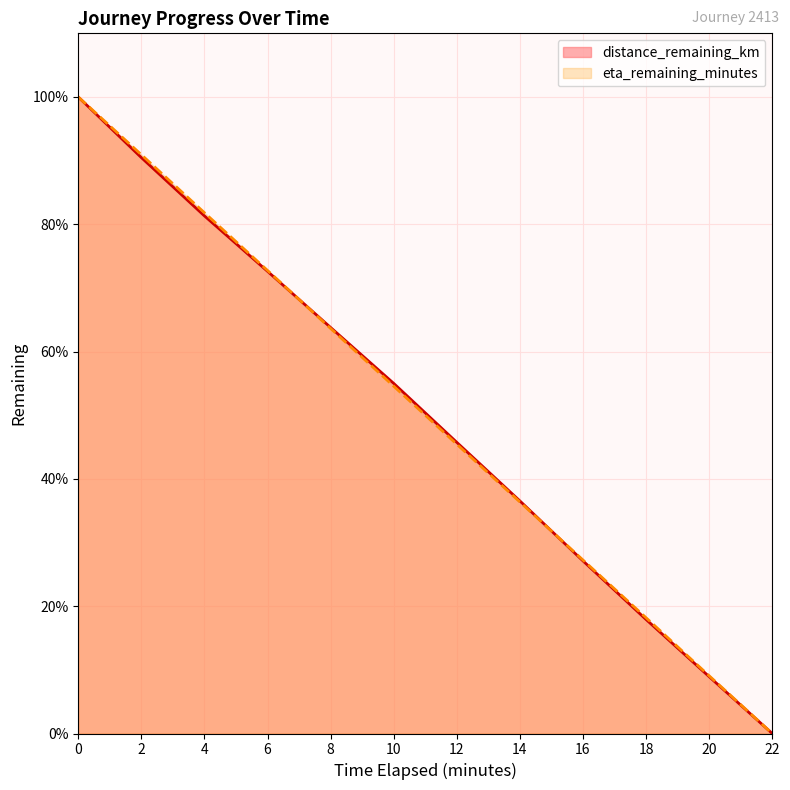

How many times do distance_remaining_km and eta_remaining_minutes cross each other?

2